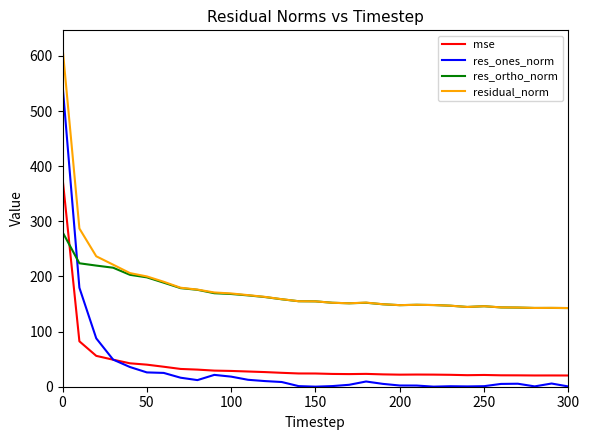

Which series has the largest range (max minus min)?

res_ones_norm